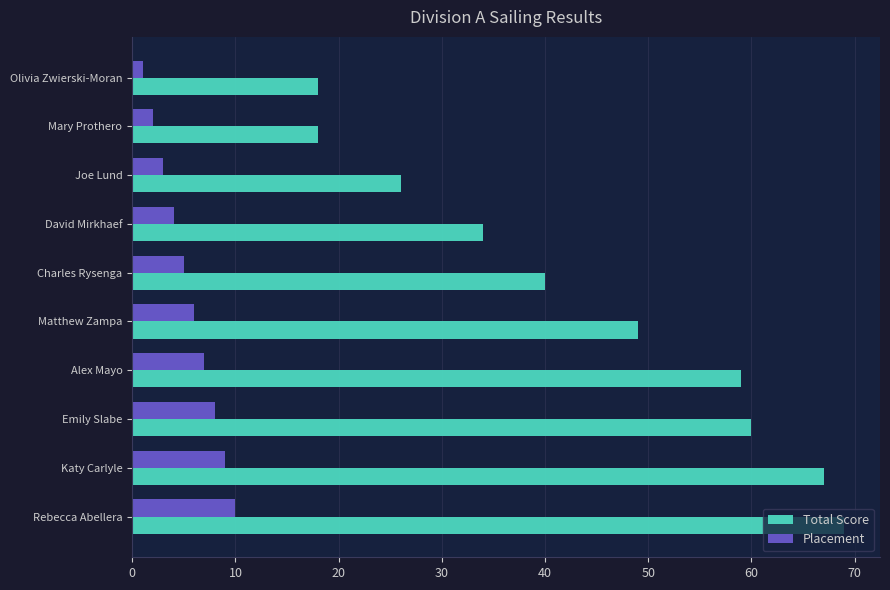

True or false: Total Score has a value of 67 at Katy Carlyle.

True